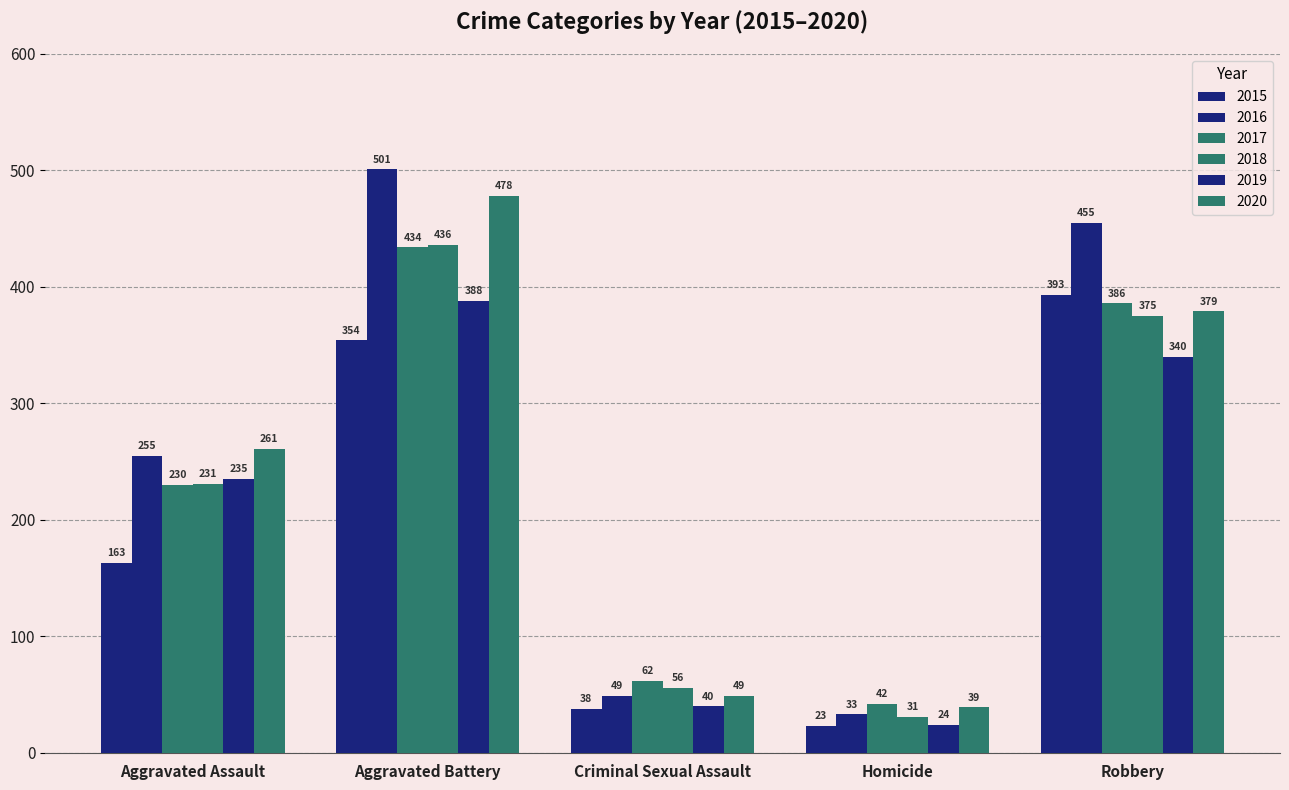

How many values in the 2016 series are below 255?

2